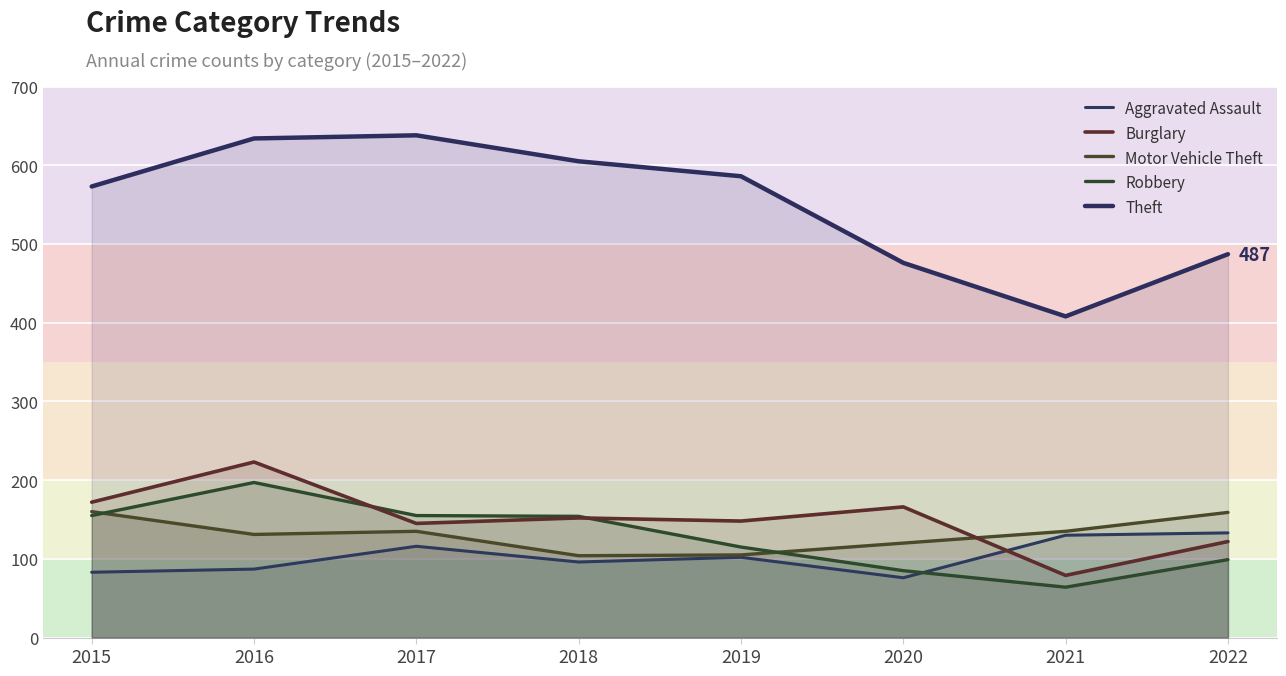

Between 2015 and 2017, which is larger?

2017